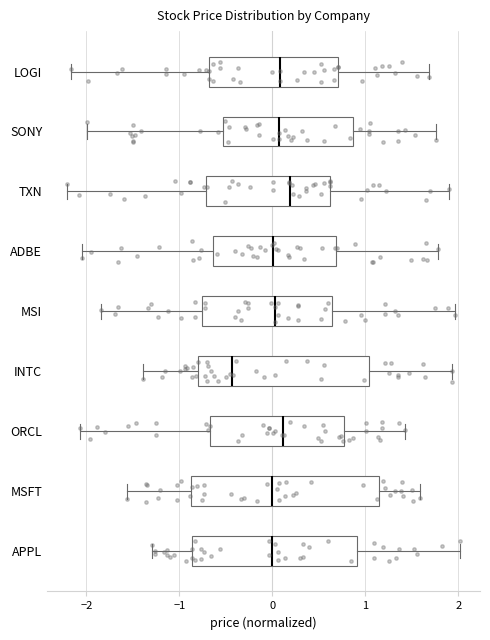

Which box has the furthest to the left median line?

INTC